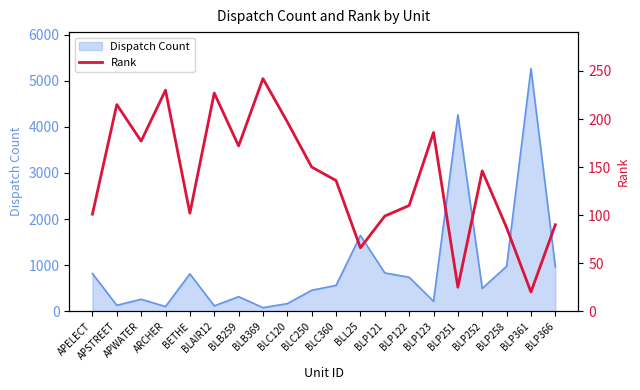

True or false: Dispatch Count has a value of 129 at APSTREET.

True